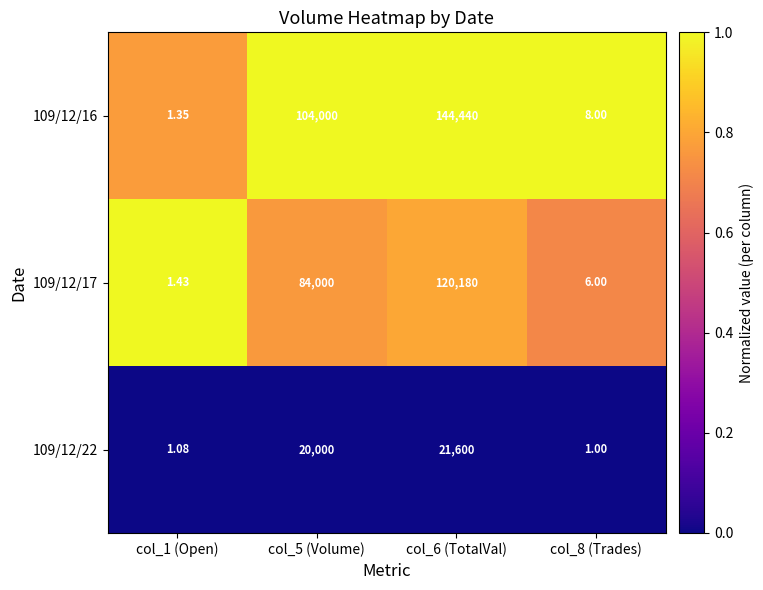

Rank the series by their maximum value, from highest to lowest.

109/12/16, 109/12/17, 109/12/22